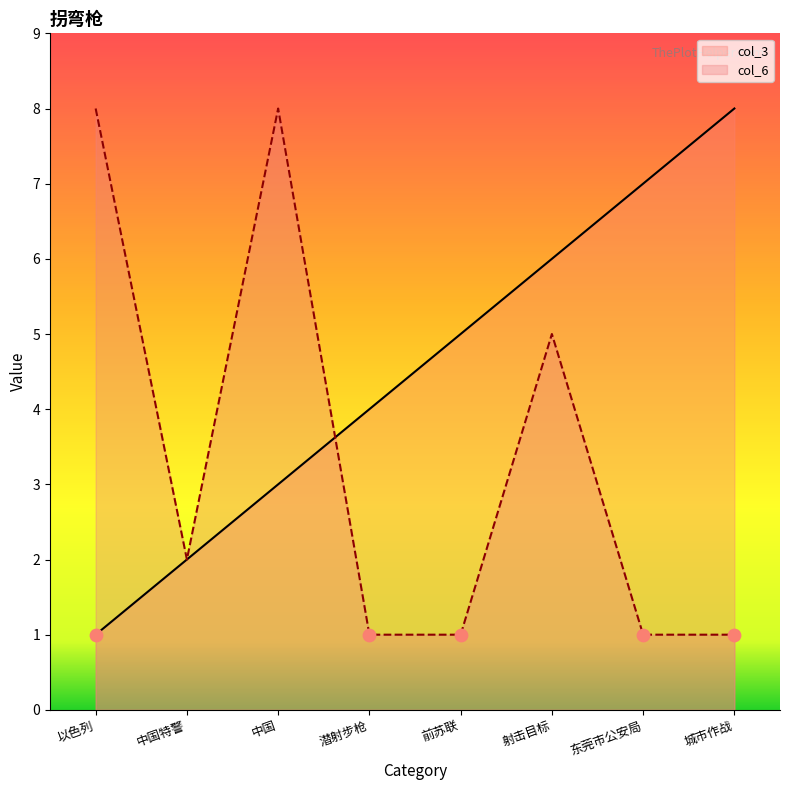

At which category is the sum across all series the highest?

中国